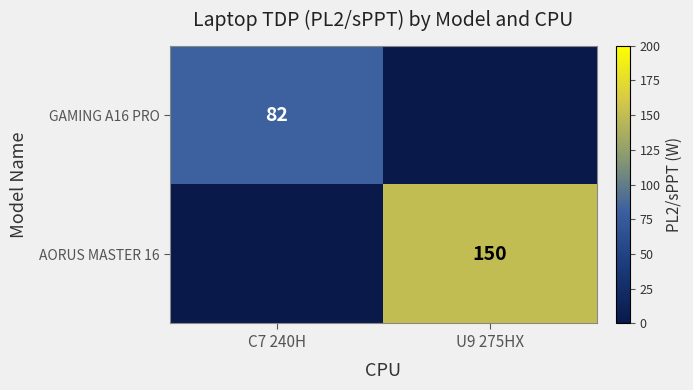

Is the value of GAMING A16 PRO at C7 240H greater than the value of AORUS MASTER 16 at U9 275HX?

No